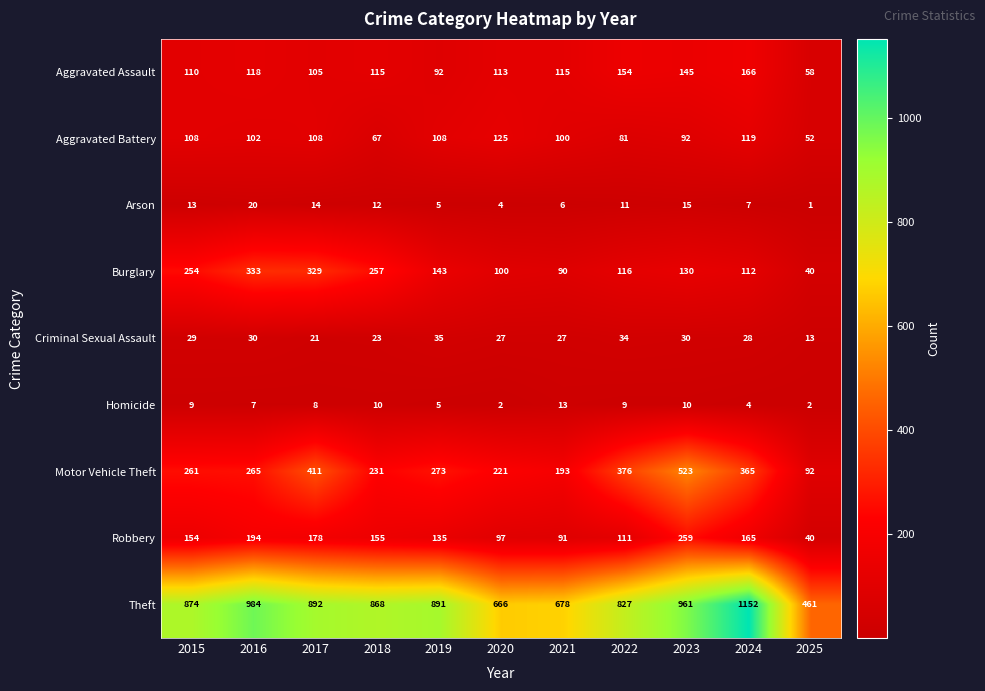

Is the value of Criminal Sexual Assault at 2018 greater than the value of Motor Vehicle Theft at 2023?

No